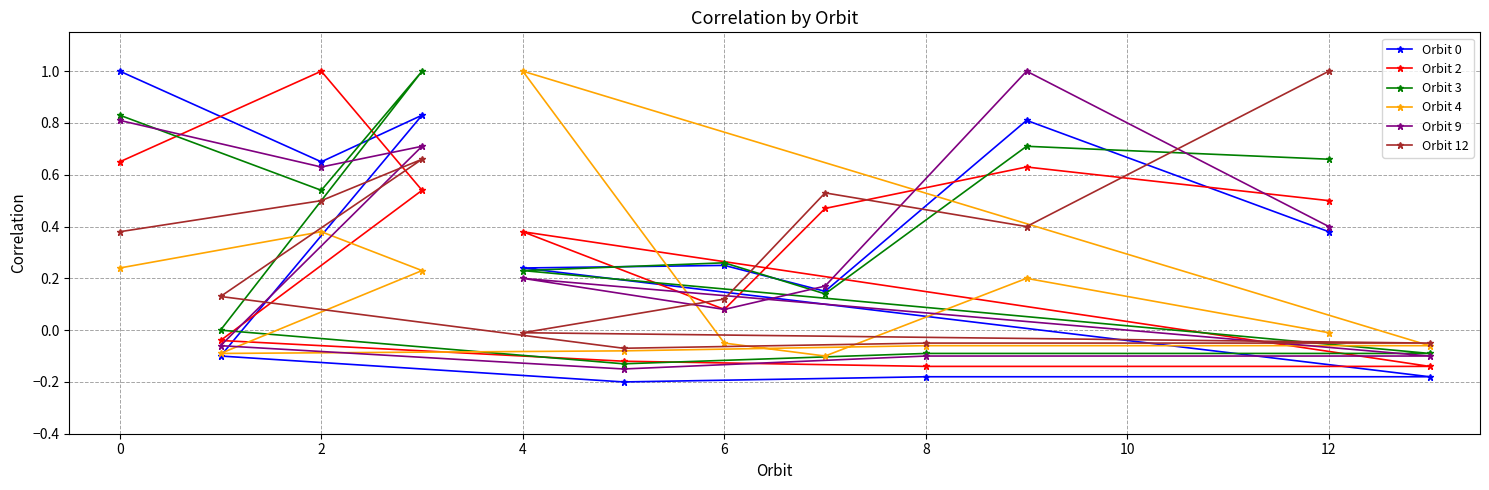

Is the value of Orbit 0 at 2 greater than the value of Orbit 2 at 2?

No